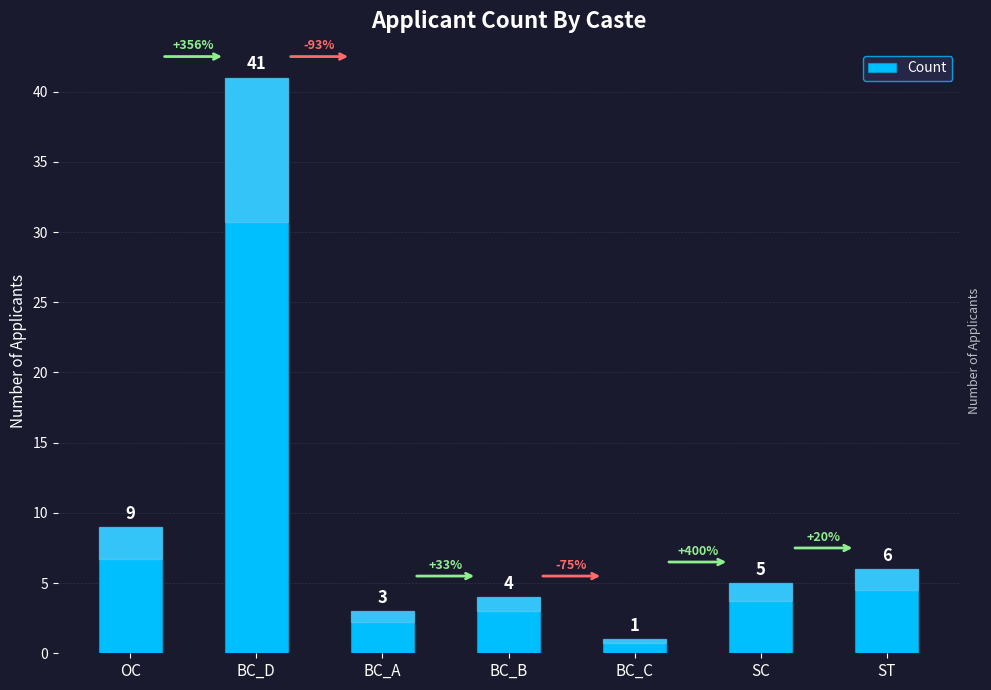

What position from the right is BC_C?

3